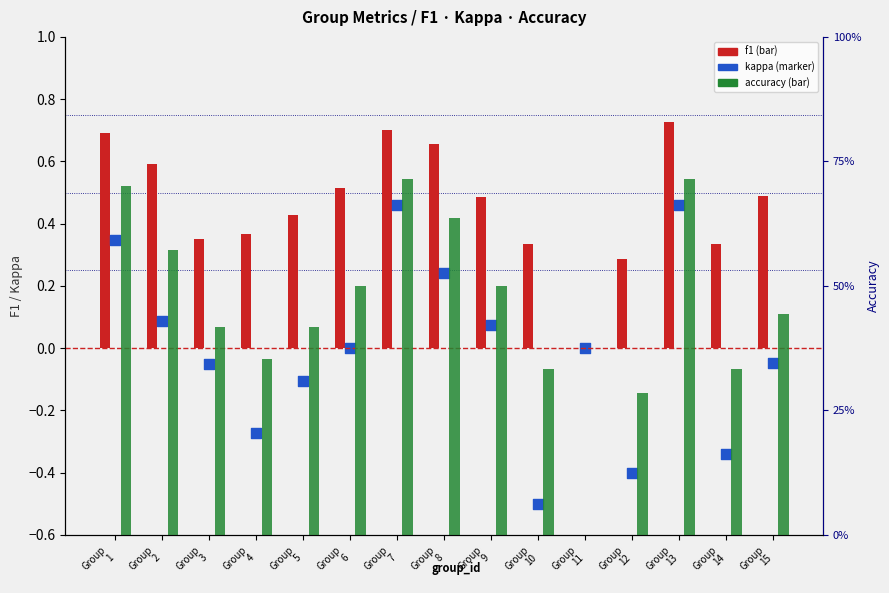

Which series has the widest spread of Y values?

kappa